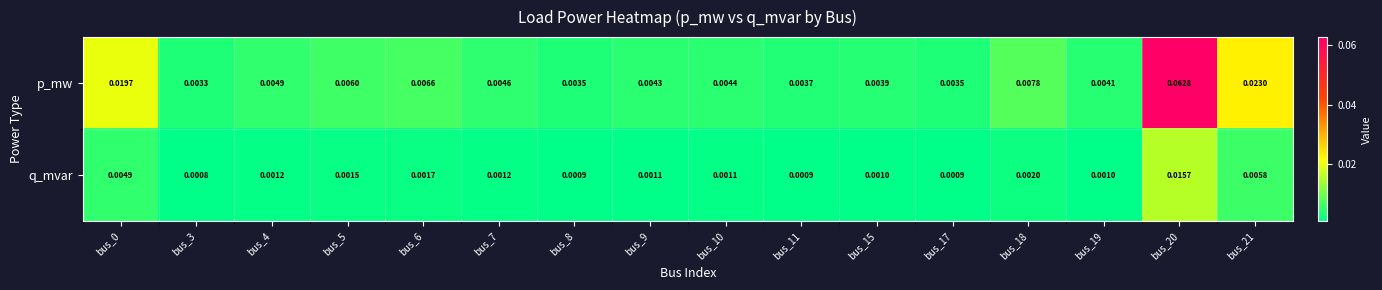

Which series changed the most between bus_3 and bus_7?

p_mw